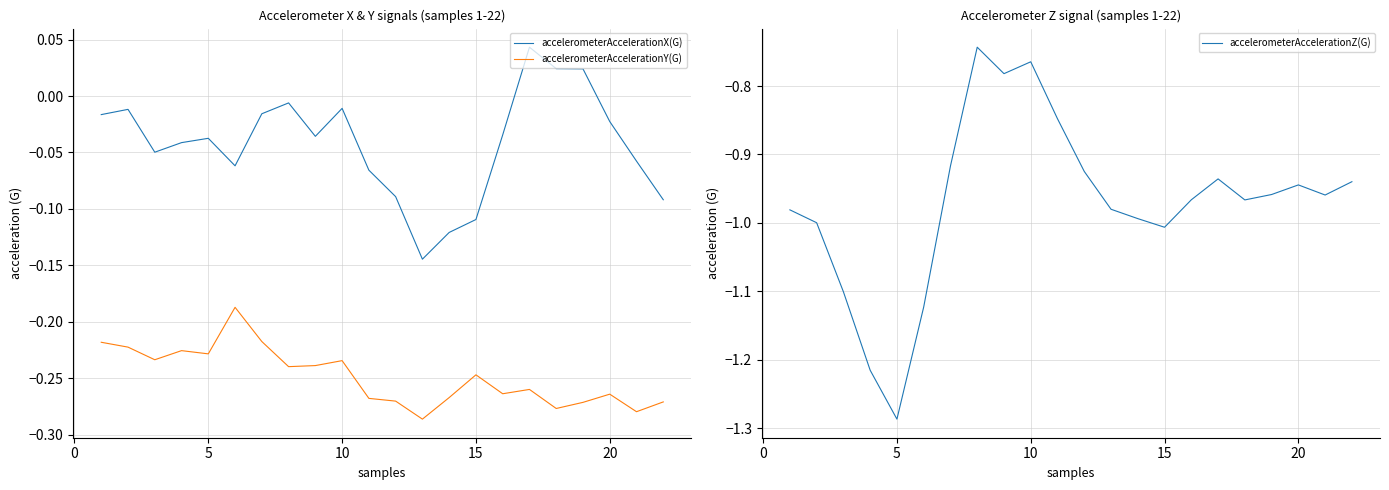

True or false: accelerometerAccelerationZ(G) and accelerometerAccelerationX(G) intersect in this chart.

False